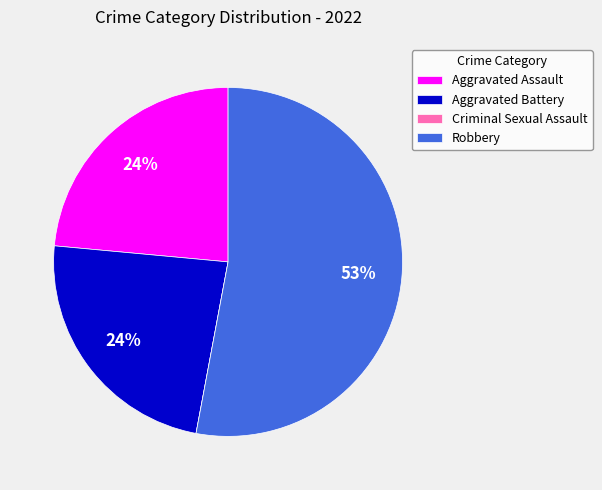

What percentage is the Aggravated Battery slice, to the nearest percent?

24%